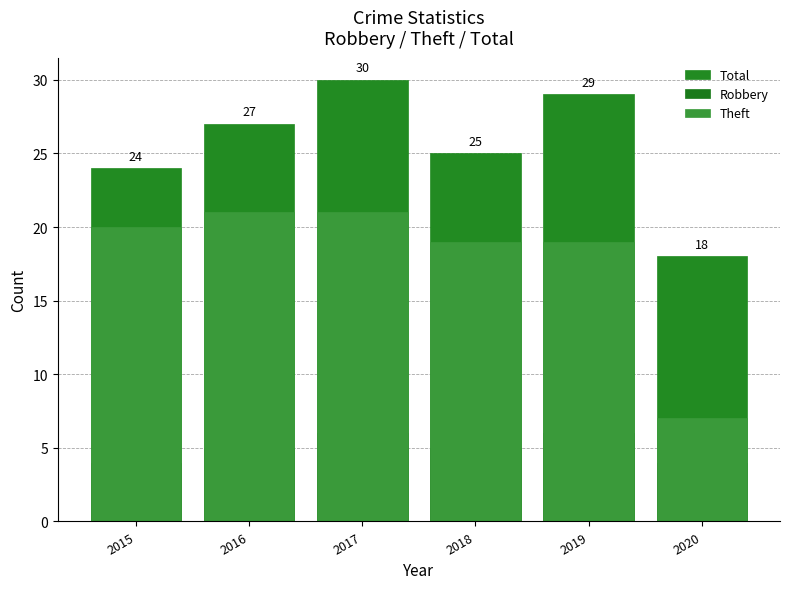

List the series in order of their peak value, highest first.

Total, Theft, Robbery